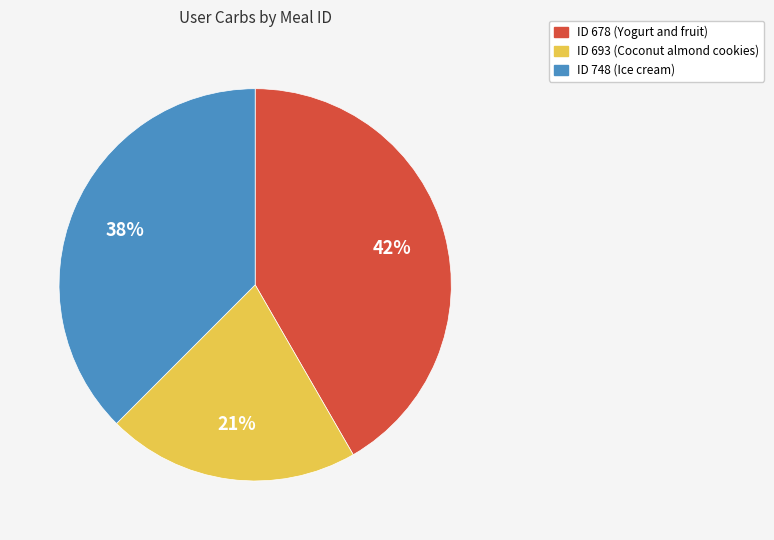

To the nearest percent, what is the average slice percentage?

33%